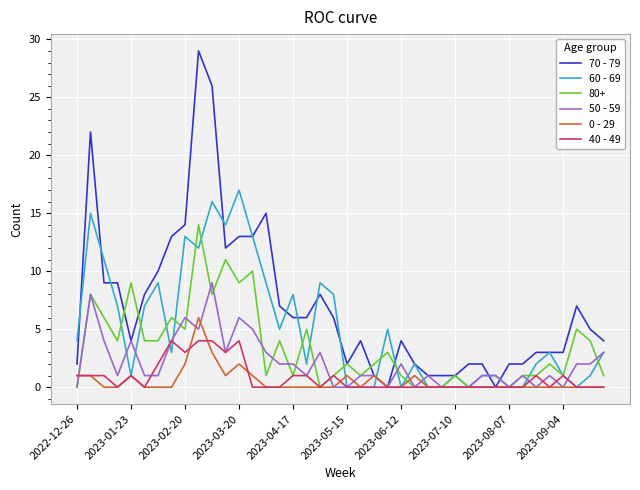

Which series has the largest total across all categories?

70 - 79